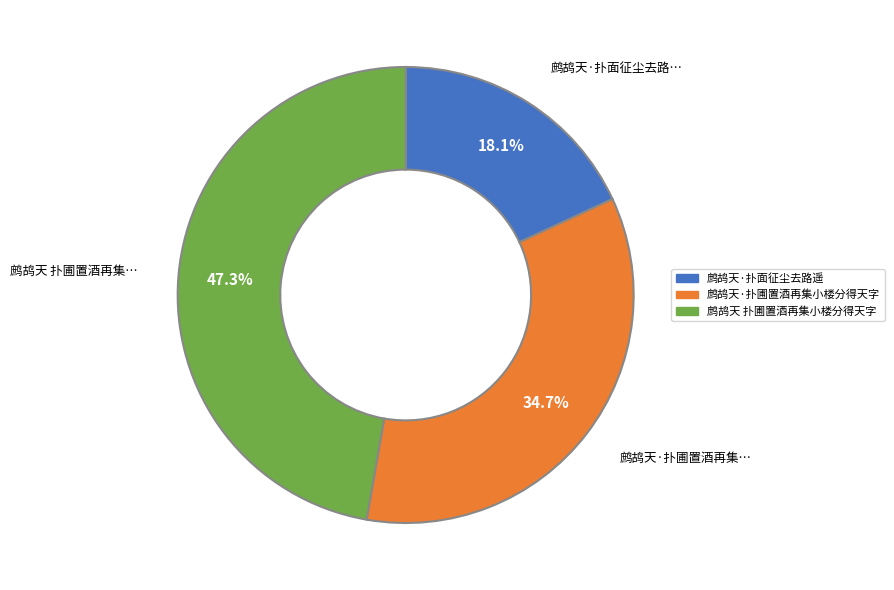

Count the number of slices in the pie.

3